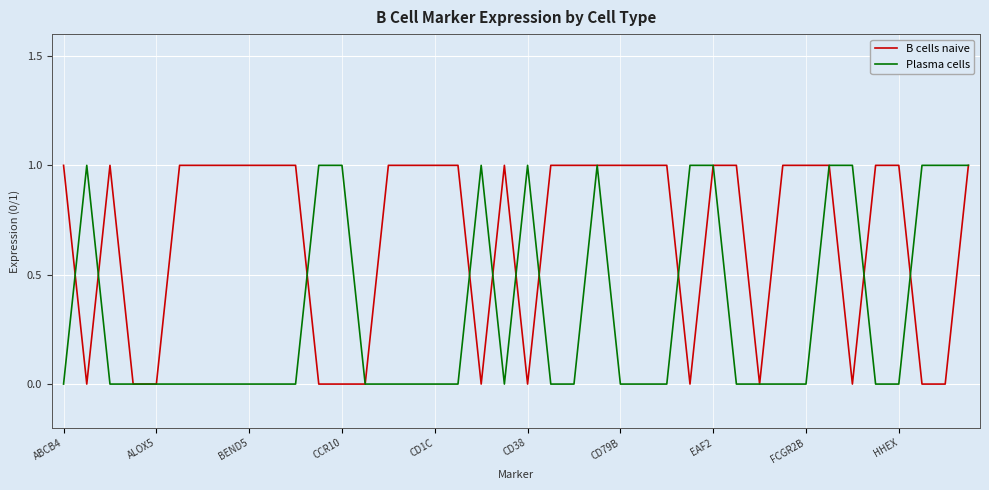

Rank the series by their average value, from lowest to highest.

Plasma cells, B cells naive